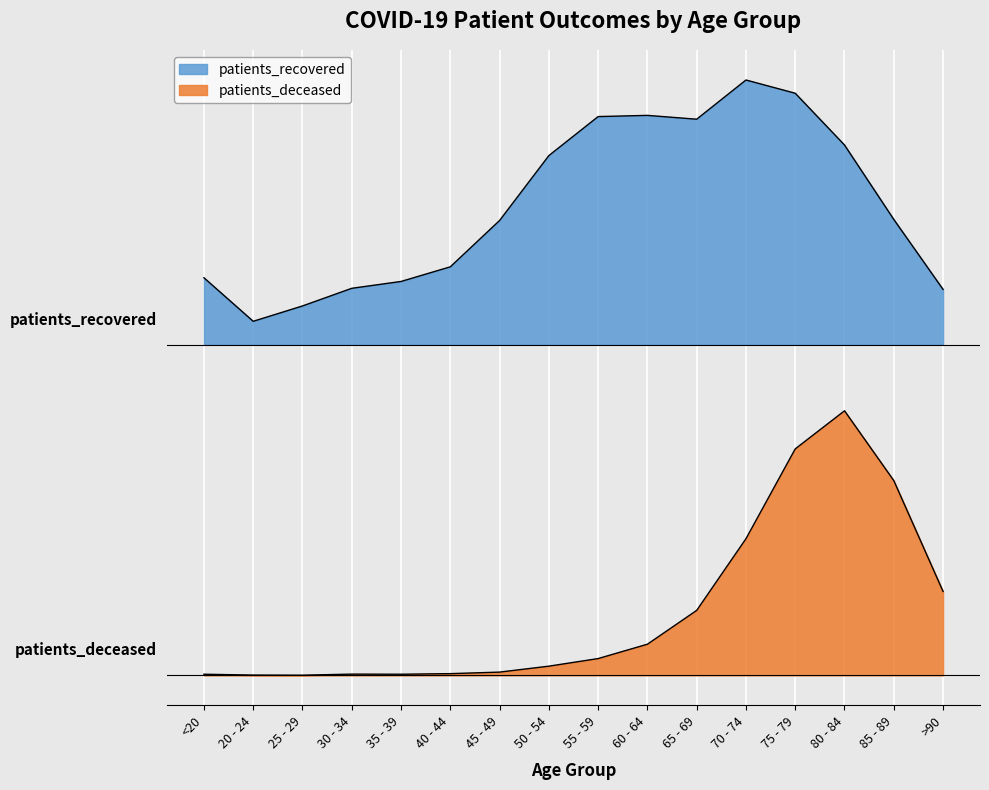

At 75 - 79, list the series in order from largest to smallest.

patients_recovered, patients_deceased